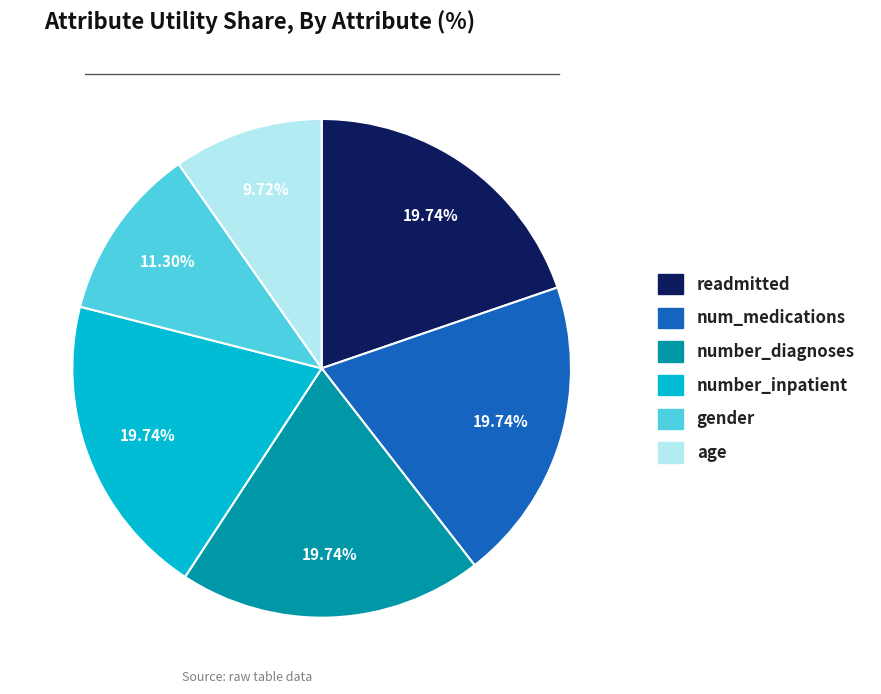

How many segments does this pie chart have?

6